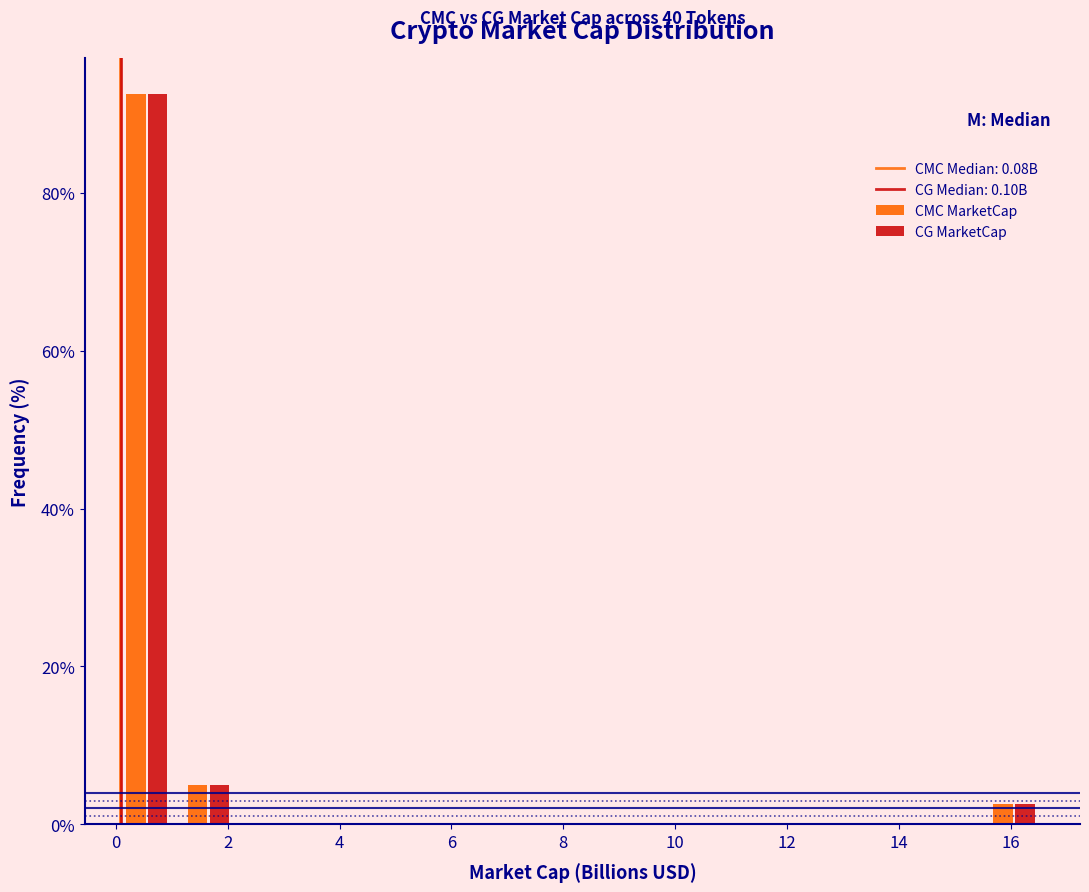

In the CG MarketCap series, which range on the x-axis has the tallest bar?

0.0 to 1.2